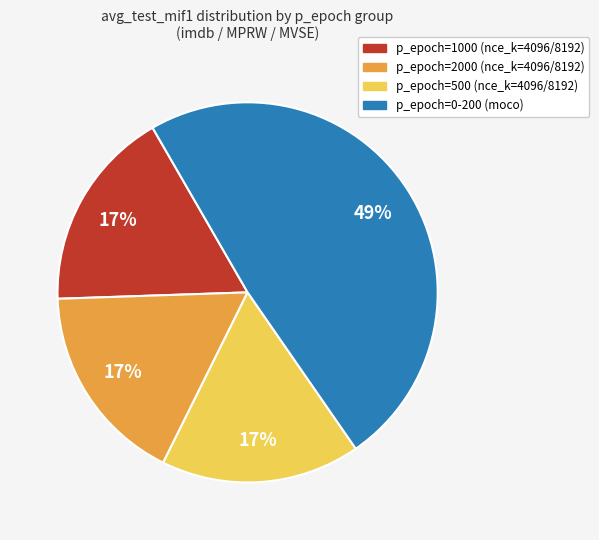

Does any single category account for the majority?

No